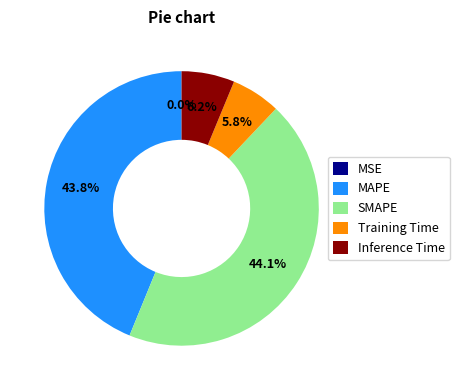

Rank the categories by value from highest to lowest.

SMAPE, MAPE, Inference Time, Training Time, MSE